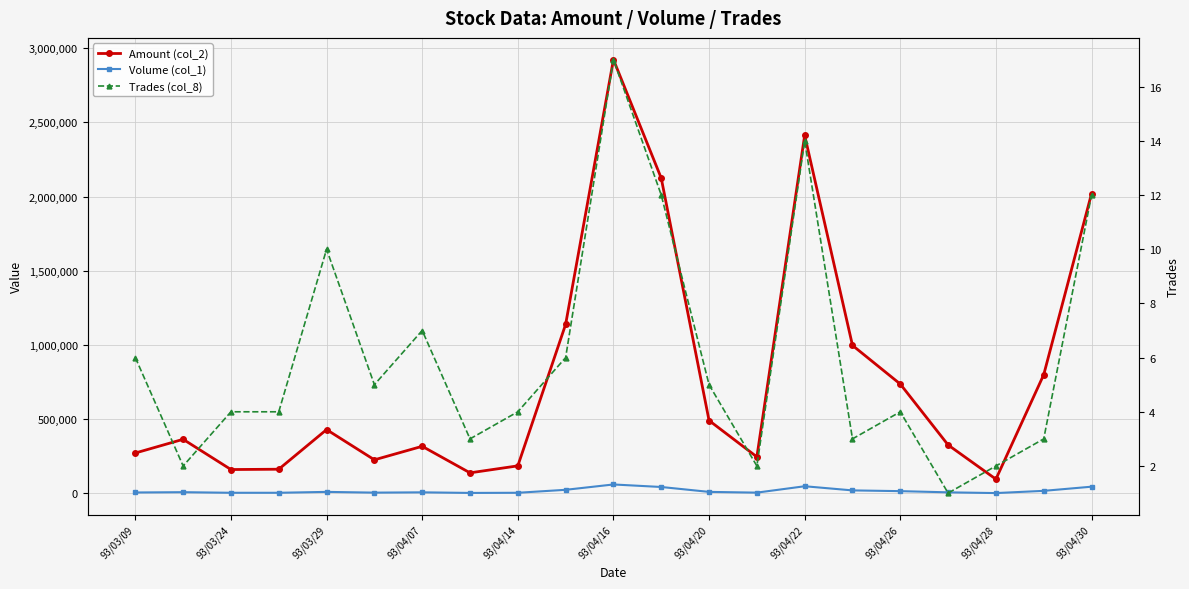

What is the value of the Trades (col_8) point at the 10th from the left?

6